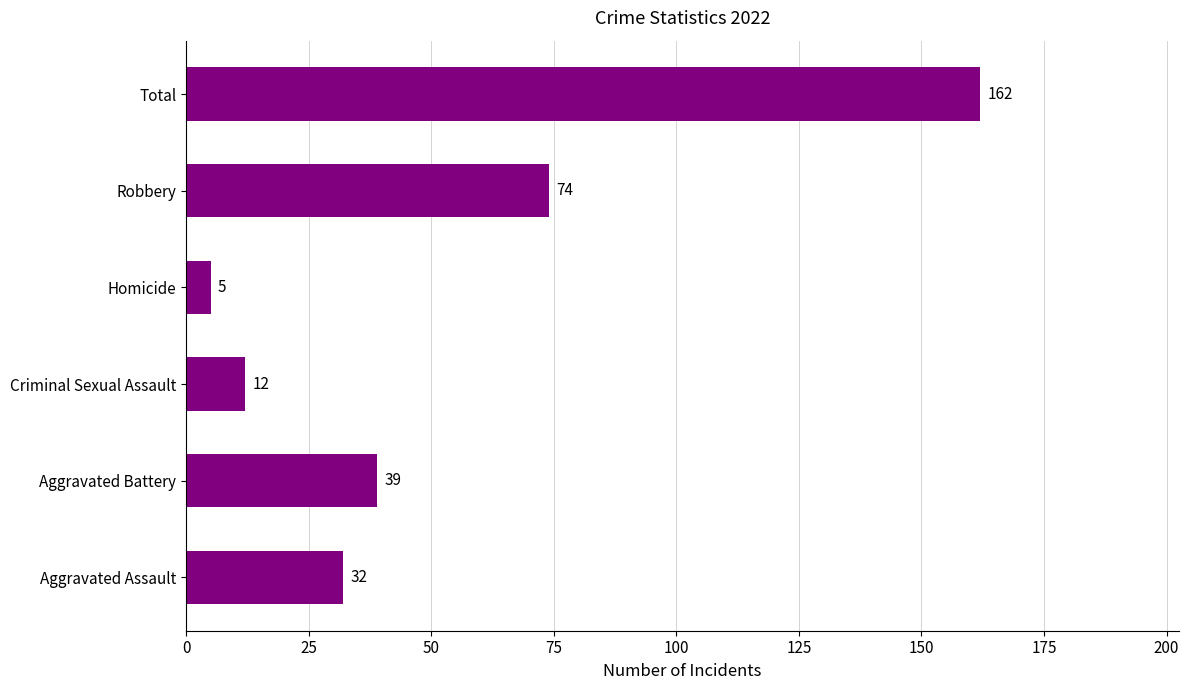

What is the maximum value shown in the chart?

162